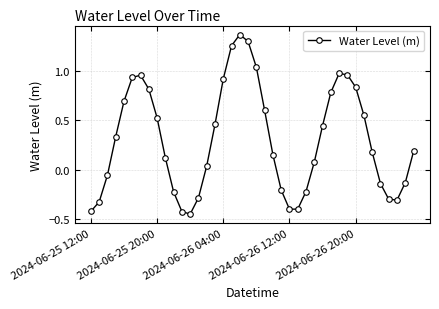

How many points are higher than both their immediate neighbors (excluding endpoints)?

3